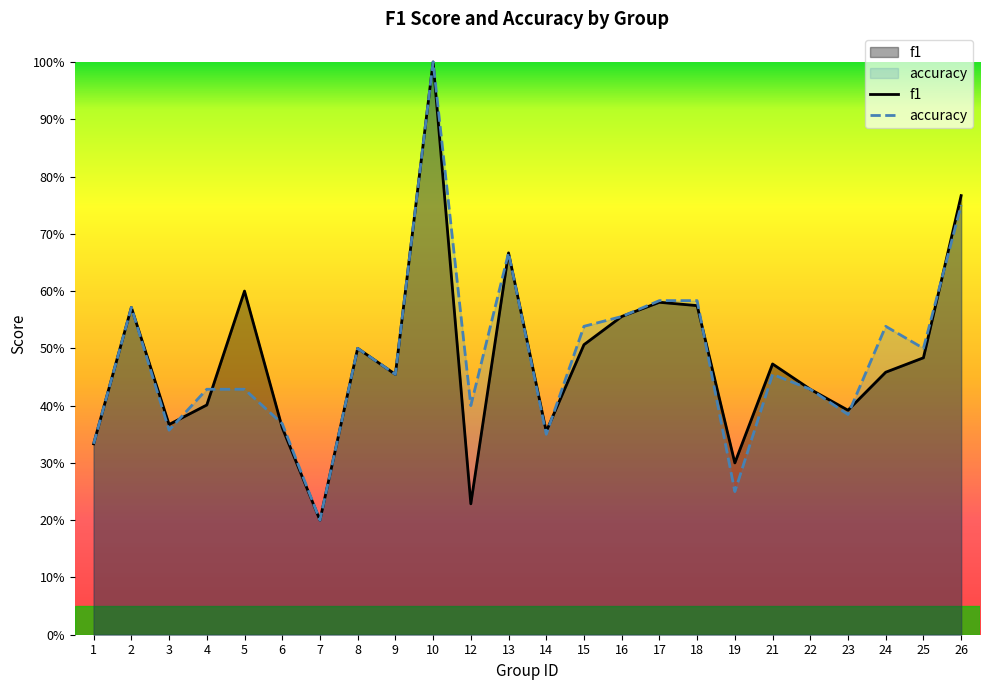

How many interior local valleys does the accuracy series have?

8